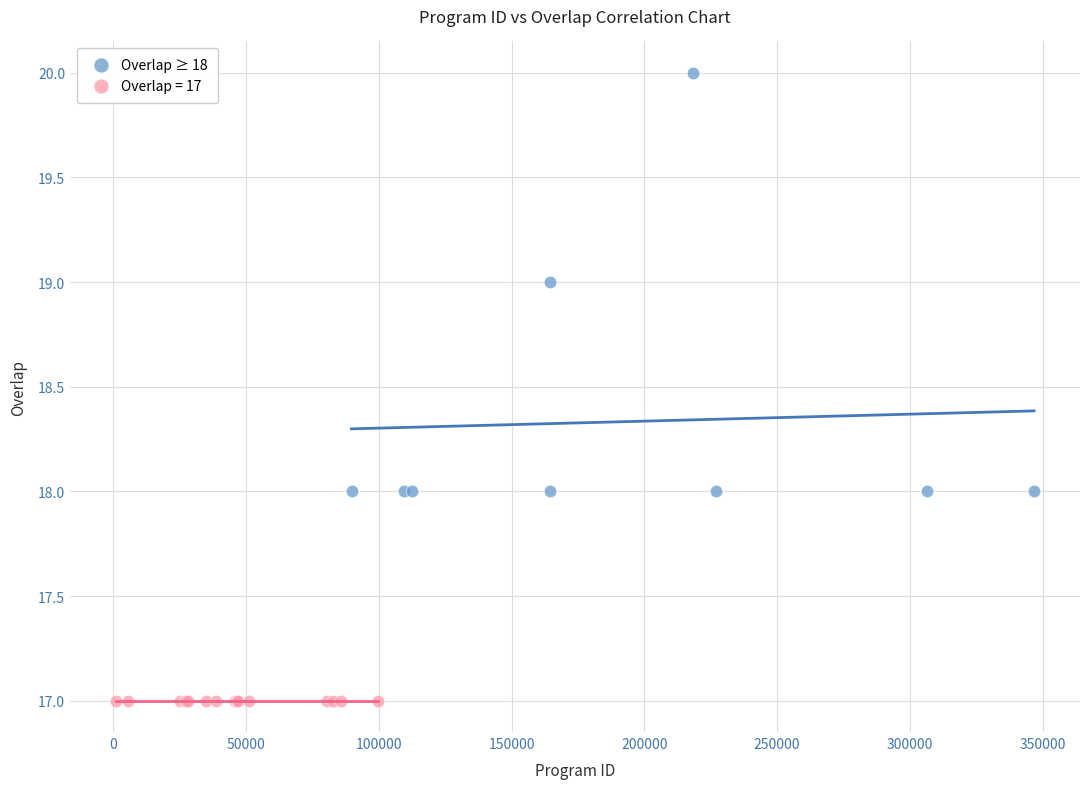

Which series reaches the minimum Y coordinate?

Overlap = 17